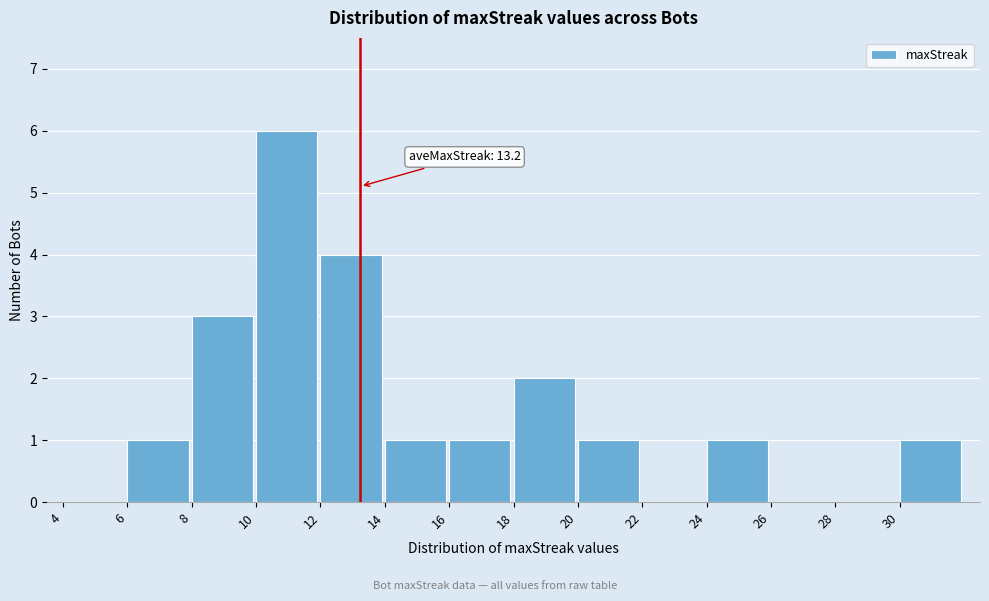

Over which range of the x-axis is the bar tallest?

10 to 12